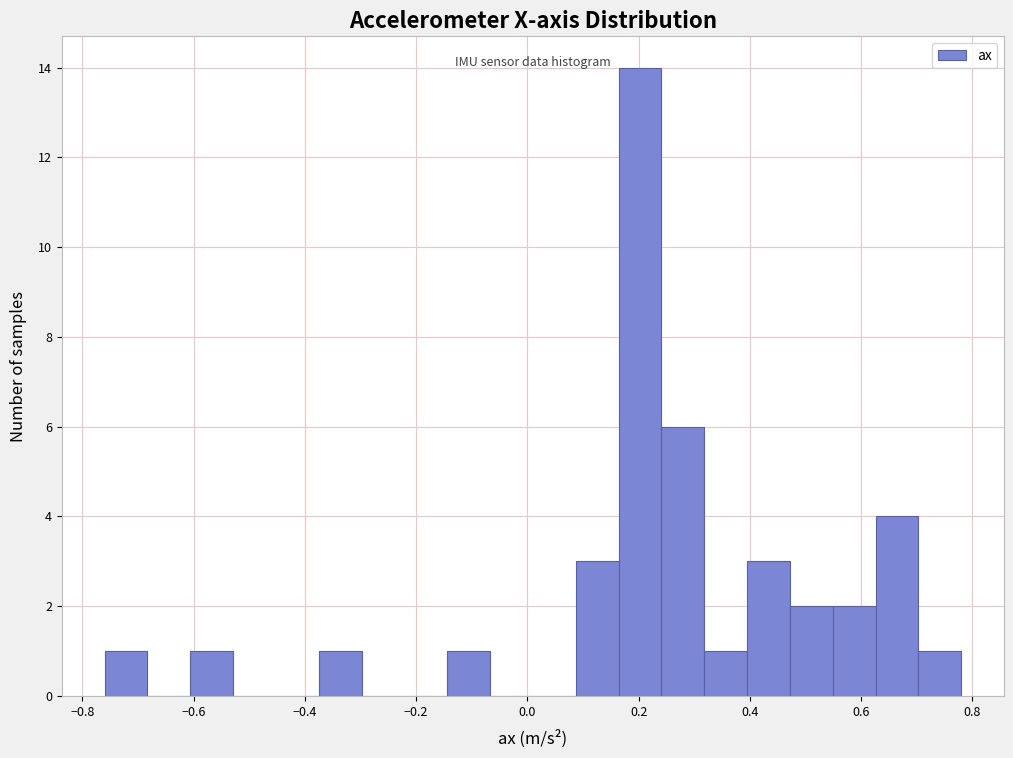

Read against the x-axis, roughly where is the centre of the tallest bar?

0.20